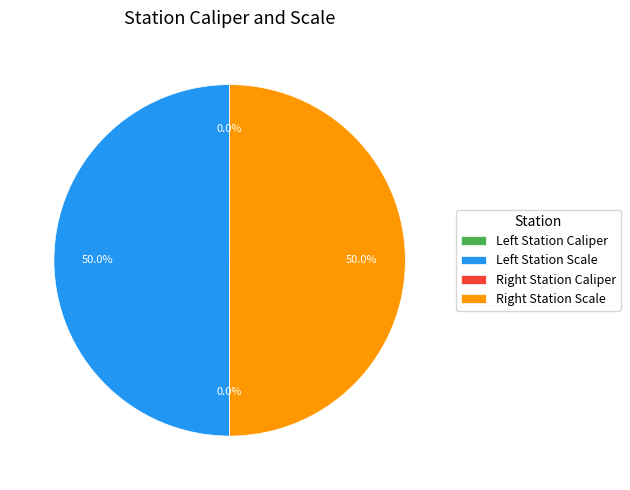

Count the number of slices in the pie.

4